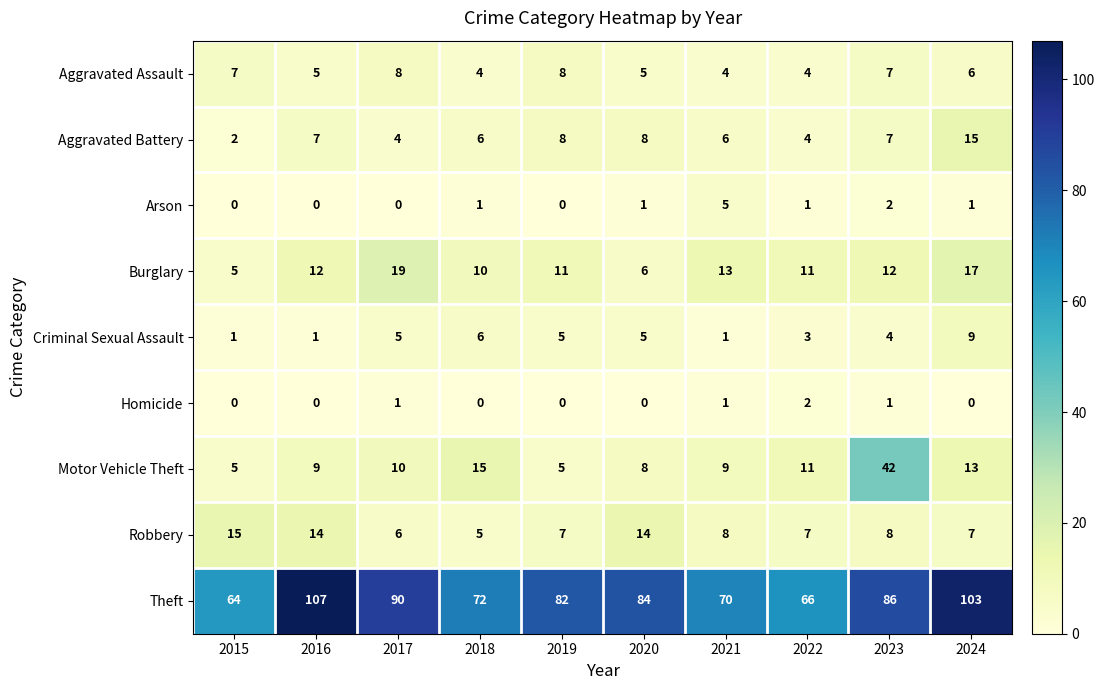

At which category does the chart reach its peak across all series?

2016